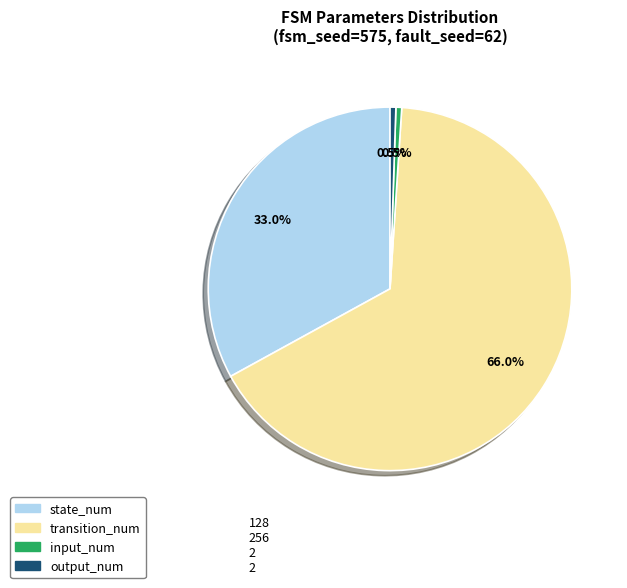

What is the total percentage of output_num and transition_num?

66.5%